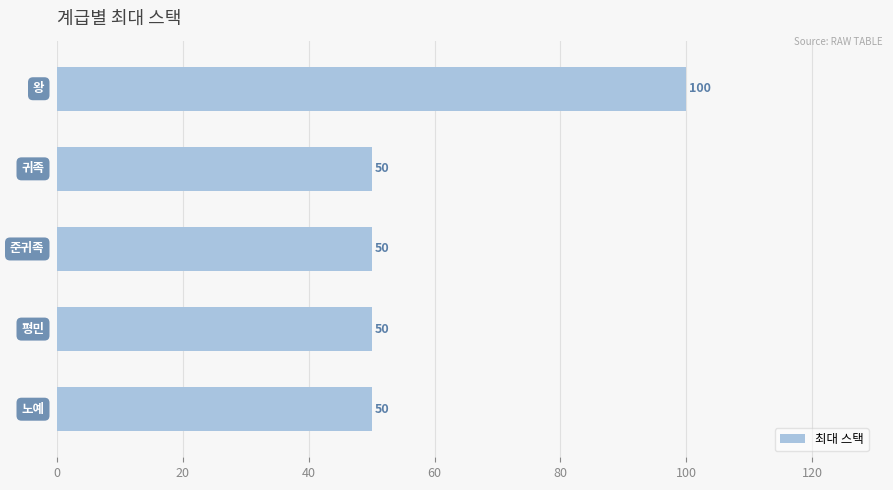

Does the chart contain any negative values?

No